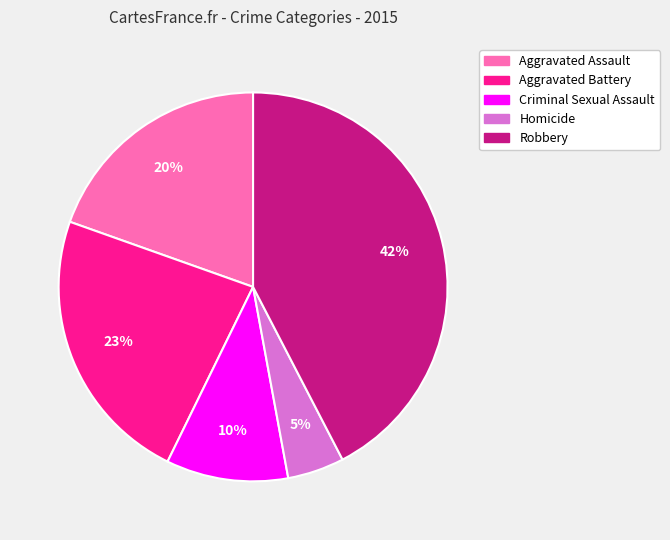

Does Aggravated Battery represent more than half of the total?

No